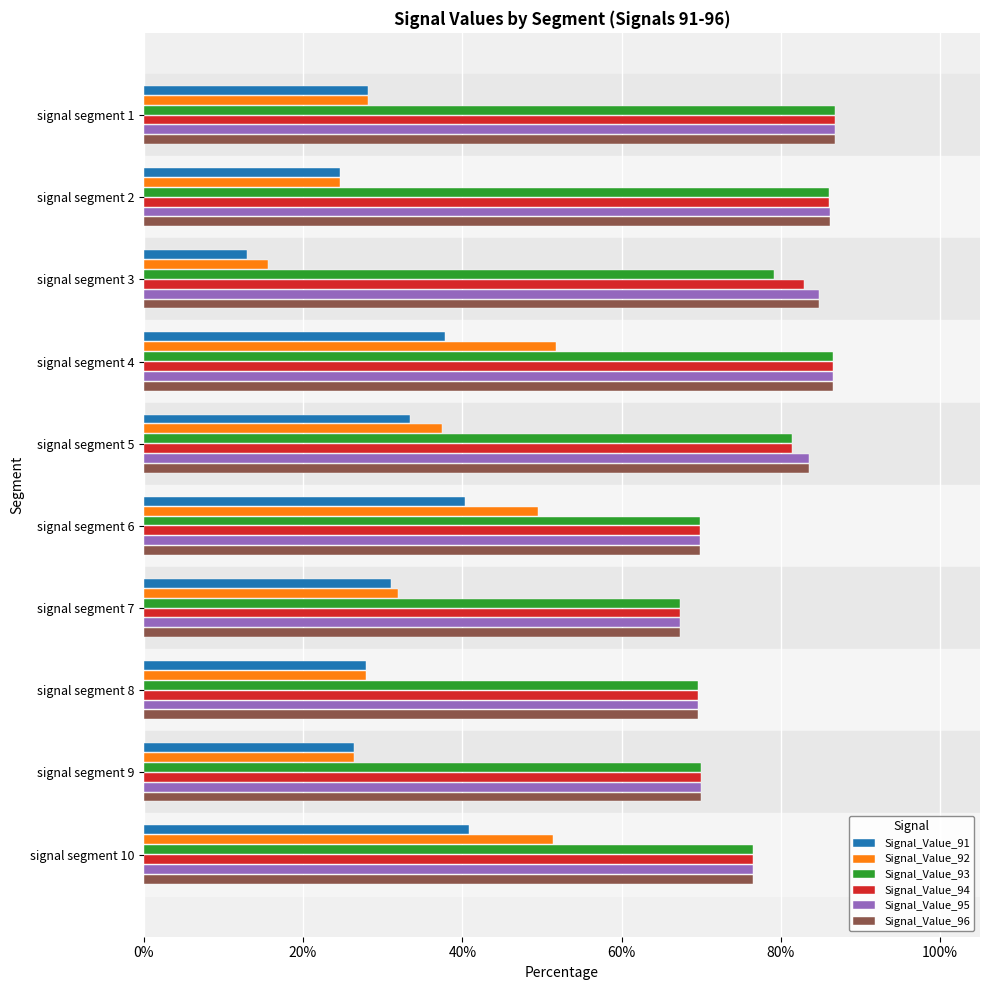

Between signal segment 1 and signal segment 10, which series saw the biggest shift?

Signal_Value_92